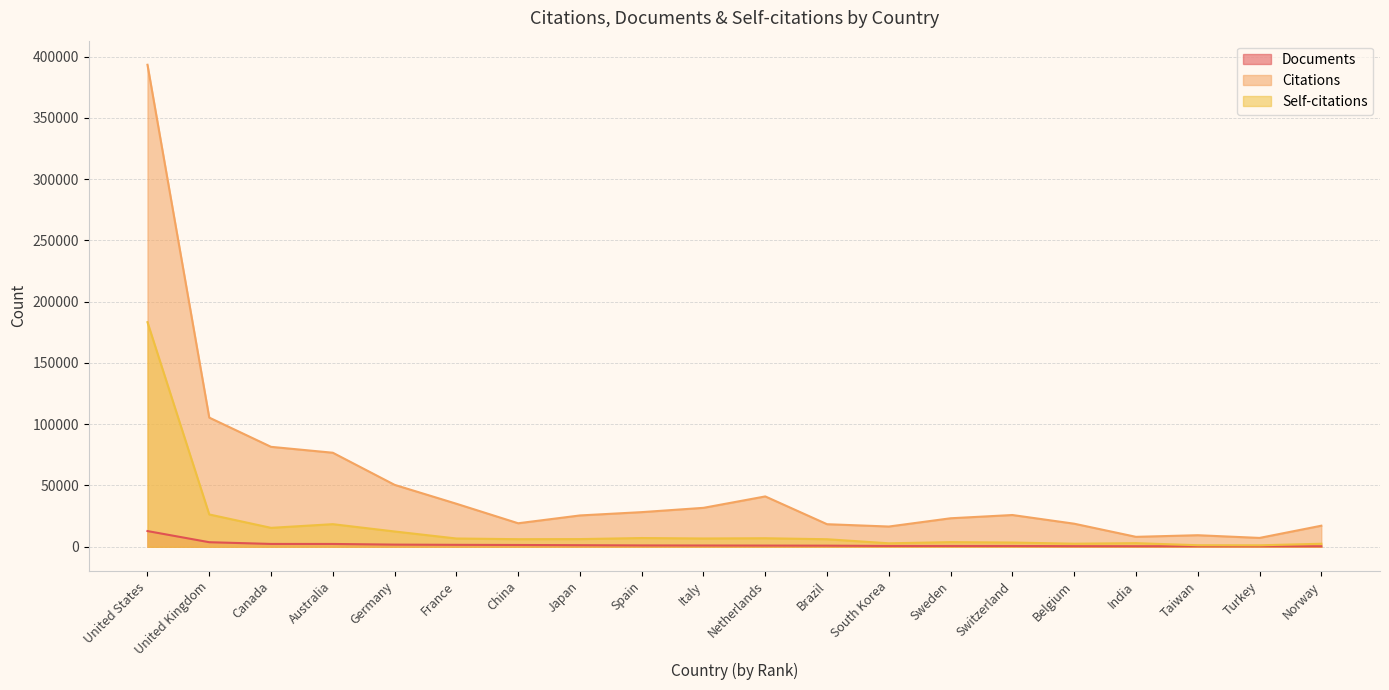

What is the difference between the maximum and minimum values in the Self-citations series?

182059